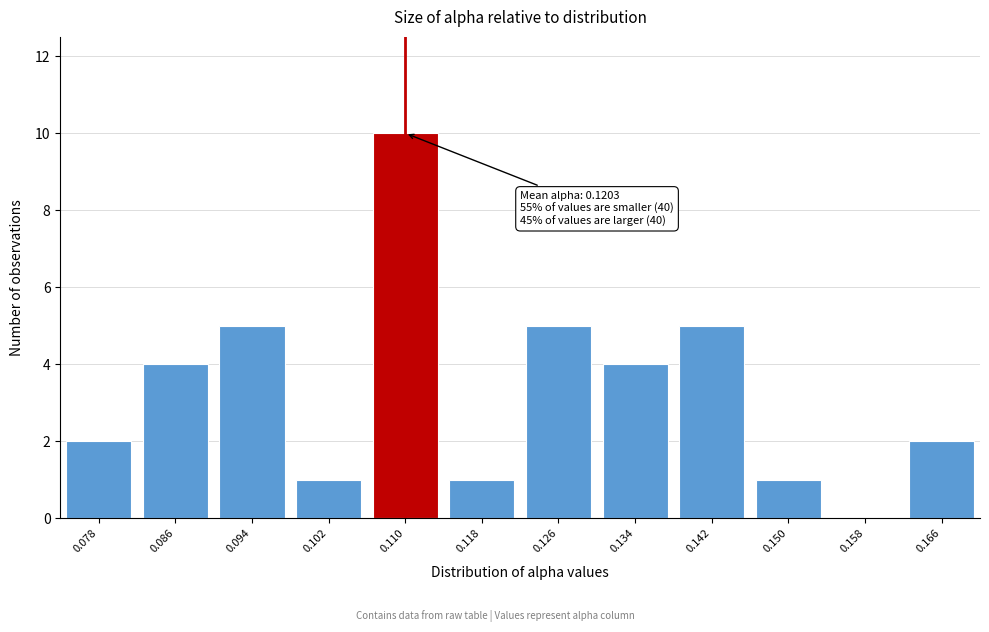

Reading left to right, what are all the values shown in this chart?

0.078=2	0.086=4	0.094=5	0.102=1	0.110=10	0.118=1	0.126=5	0.134=4	0.142=5	0.150=1	0.158=0	0.166=2